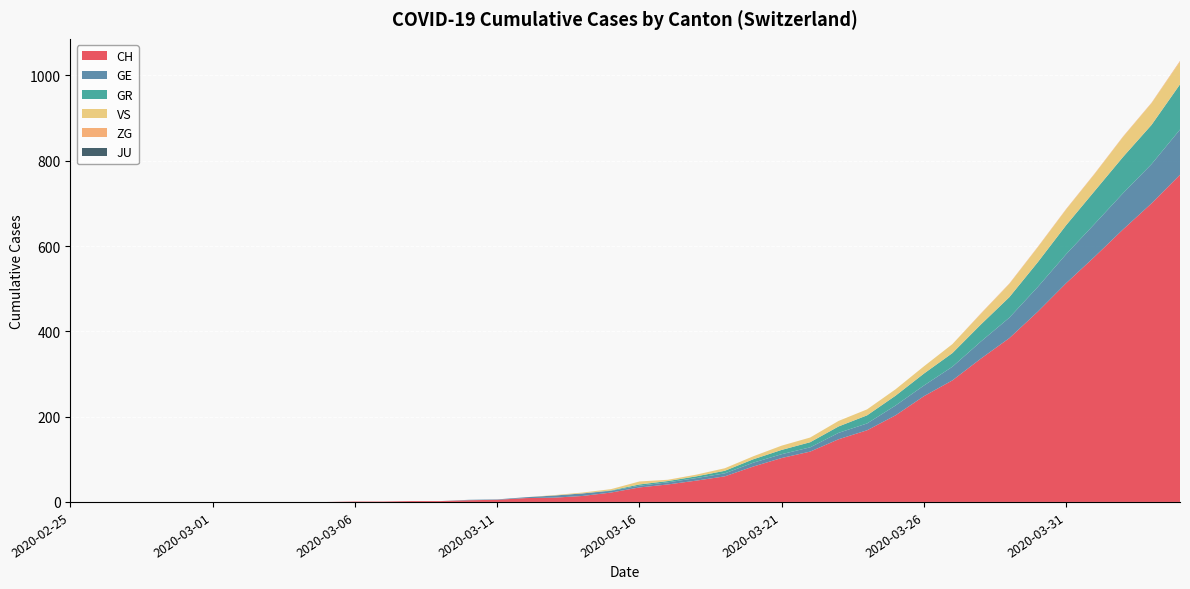

Reading left to right, extract all data points from this chart.

CH: 0	0	0	0	0	0	0	0	0	0	1	1	2	2	4	5	9	10	14	22	34	41	50	60	83	103	118	147	168	203	248	285	336	384	446	513	575	639	700	767
GE: 0	0	0	0	0	0	0	0	0	0	0	0	0	0	1	1	2	5	6	4	4	5	6	7	9	9	10	15	16	23	25	32	40	48	58	68	77	85	92	106
GR: 0	0	0	0	0	0	0	0	0	0	0	0	0	0	0	0	0	0	0	1	3	3	4	6	8	10	12	15	19	23	28	32	40	48	58	68	77	85	92	106
VS: 0	0	0	0	0	0	0	0	0	0	0	0	0	0	0	0	0	1	2	3	7	3	4	6	7	10	11	13	14	15	17	21	25	31	35	37	40	47	51	53
ZG: 0	0	0	0	0	0	0	0	0	0	0	0	0	0	0	0	0	0	0	0	0	0	0	0	0	0	0	0	0	0	0	0	1	1	1	1	1	1	1	2
JU: 0	0	0	0	0	0	0	0	0	0	0	0	0	0	0	0	0	0	0	0	0	0	0	0	0	0	0	0	0	0	0	0	0	0	0	0	0	0	0	0